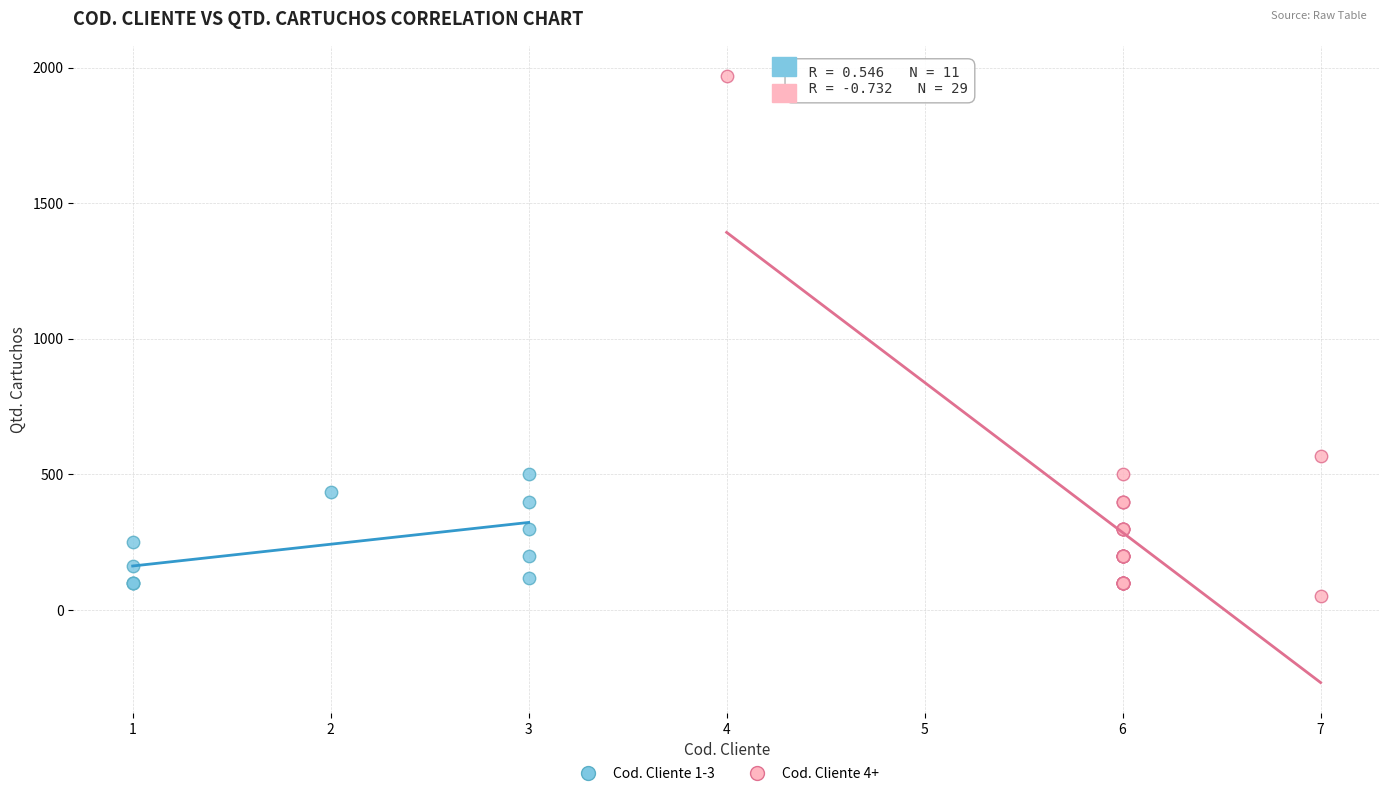

Which series has the widest spread of Y values?

Cod. Cliente 4+